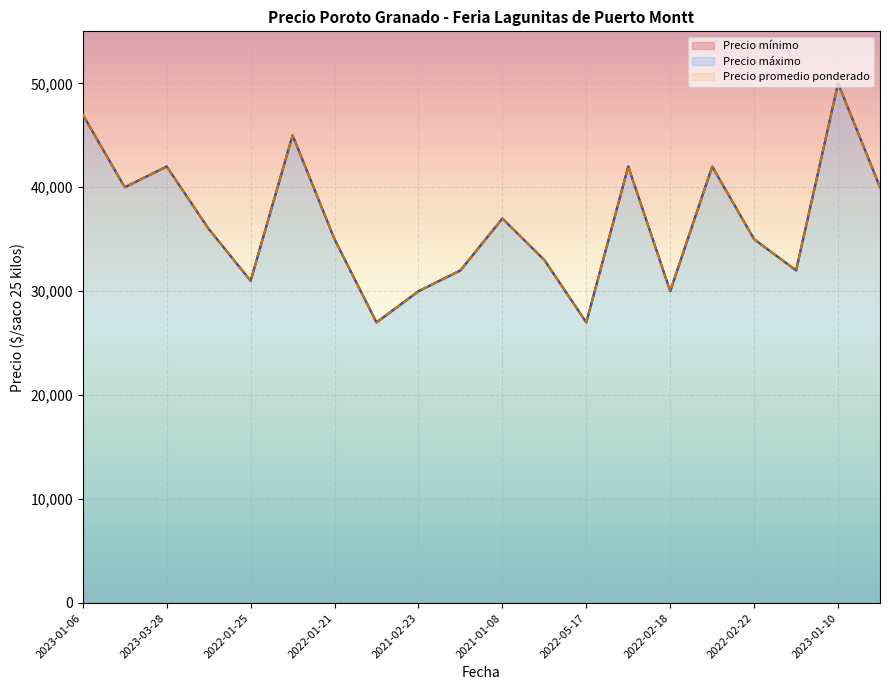

What is the value of the Precio máximo point at the 15th from the left?

30000